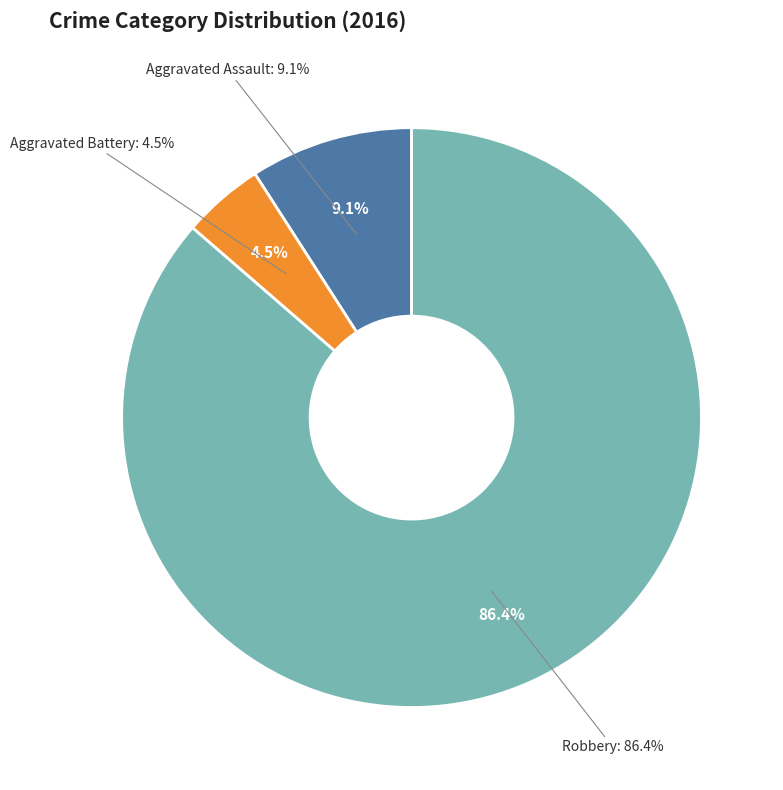

Is Robbery the majority of the pie?

Yes